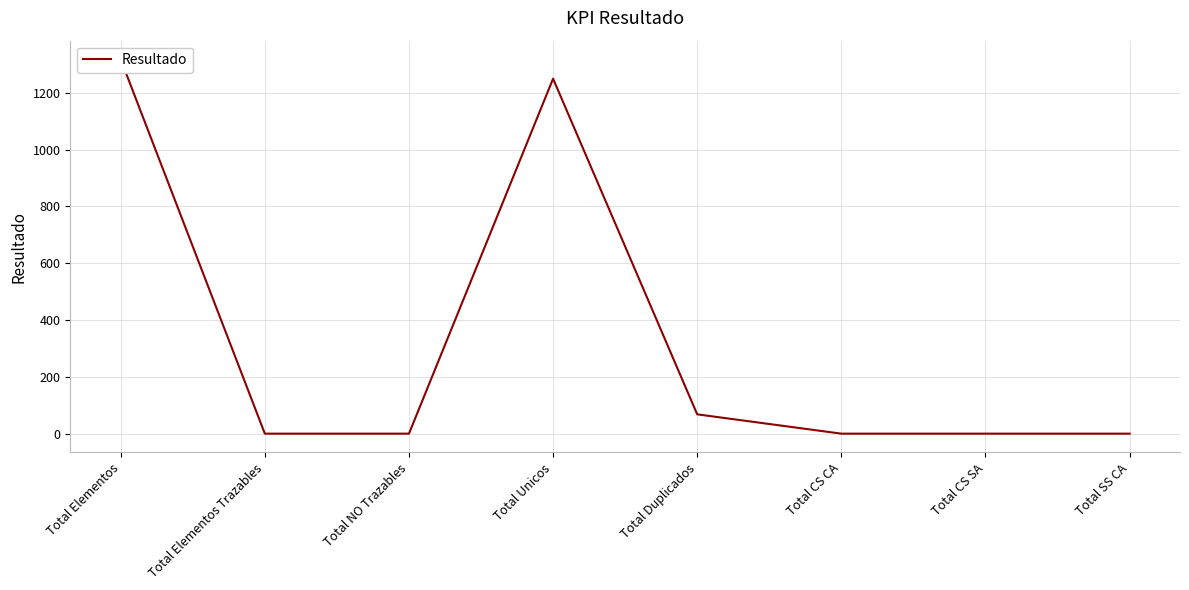

What position from the right is Total CS SA?

2